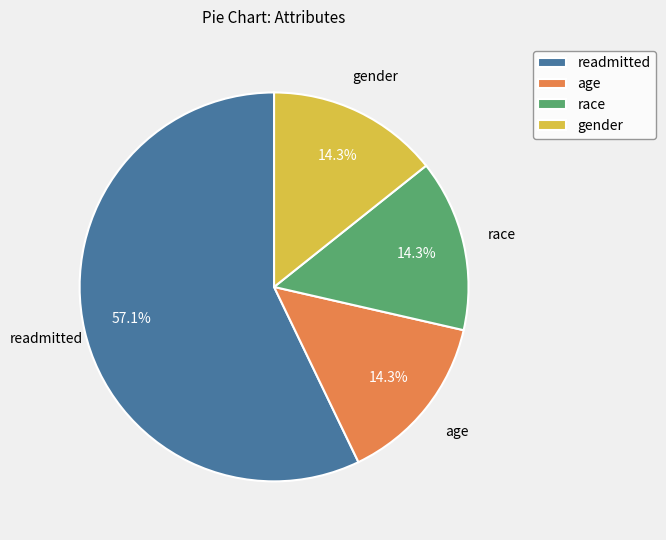

Approximately how many times larger is the value at gender compared to race?

1.0